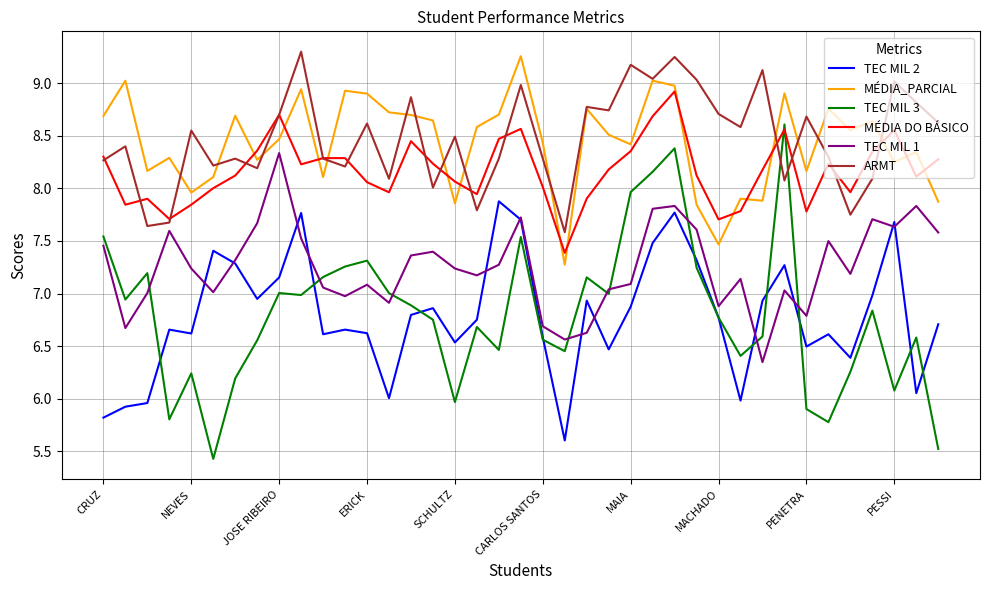

Which series has the widest spread of values?

TEC MIL 3